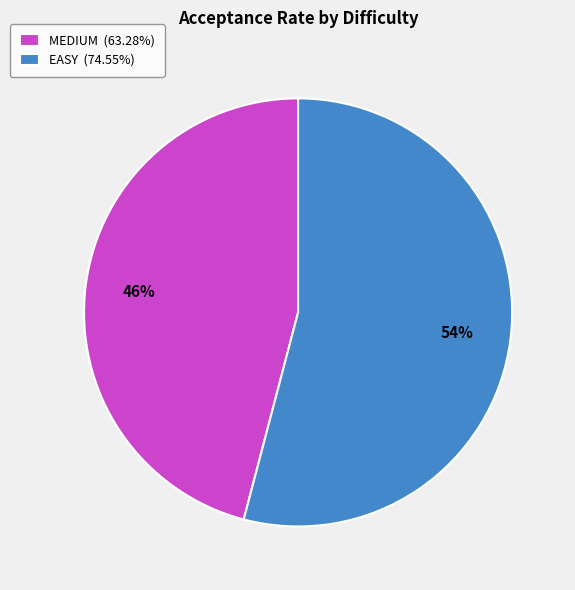

Do MEDIUM (63.28%) and EASY (74.55%) together represent more than half of the pie?

Yes